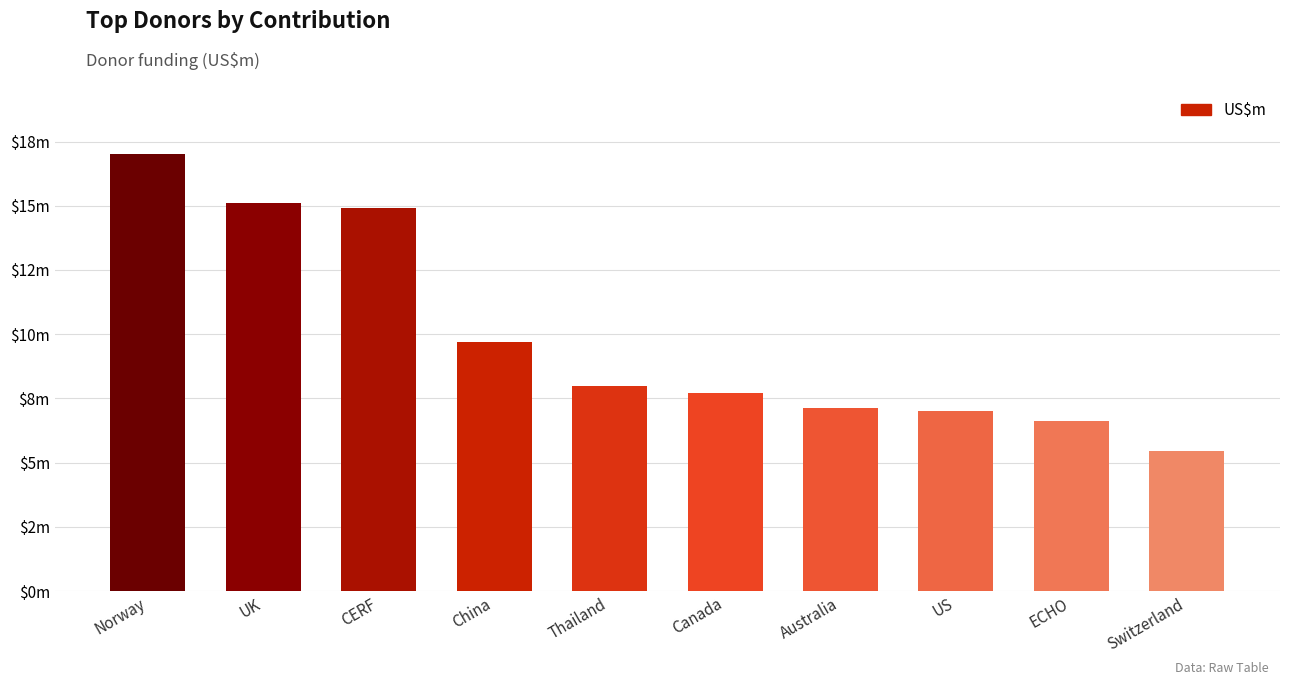

What is the minimum value shown in the chart?

5.5